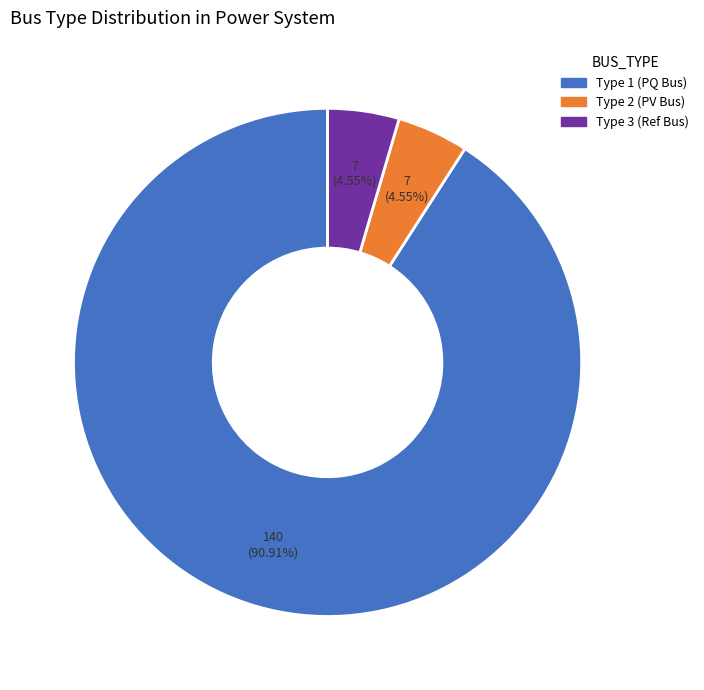

Is there any slice that represents more than half of the pie?

Yes